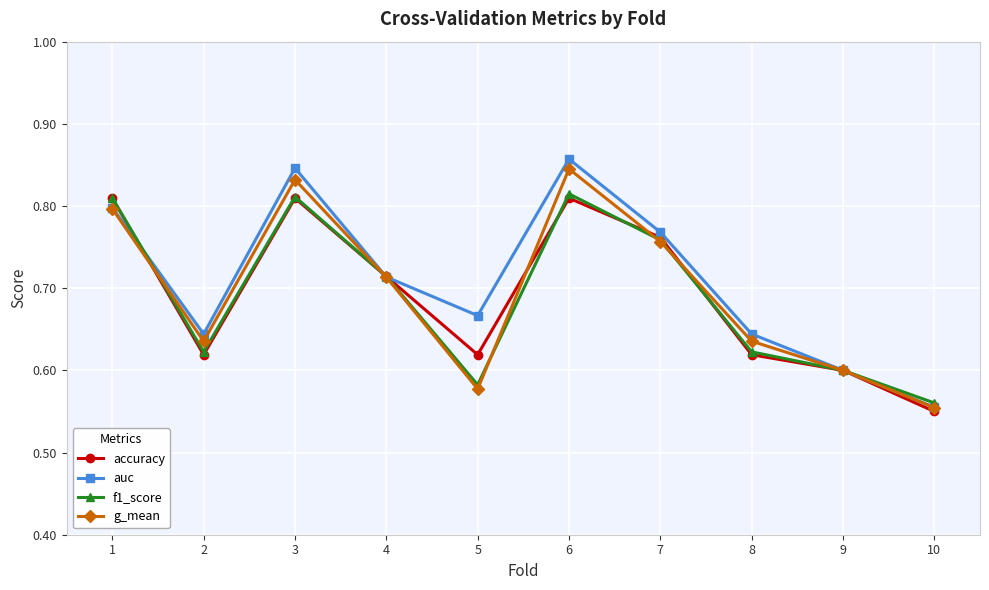

What is the difference between the accuracy values at 2 and 6?

0.2